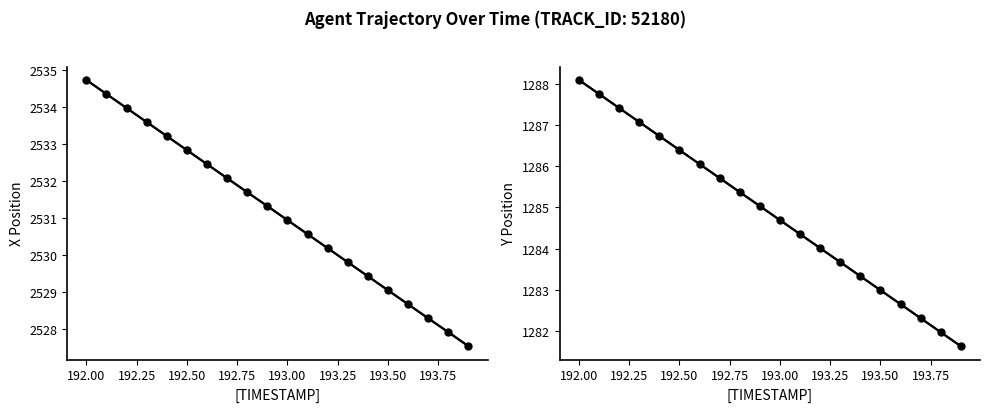

True or false: X and Y cross at least once.

False